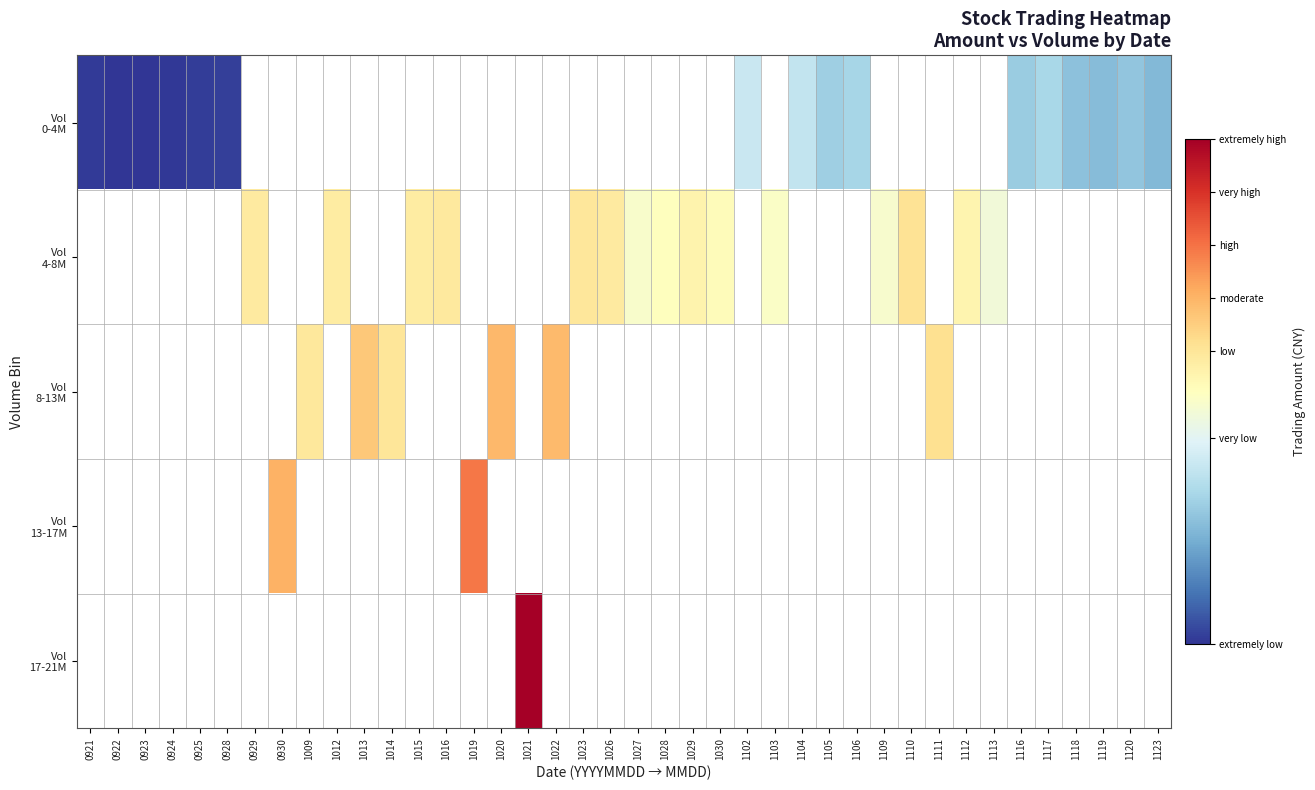

What is the smallest value displayed?

524131.0